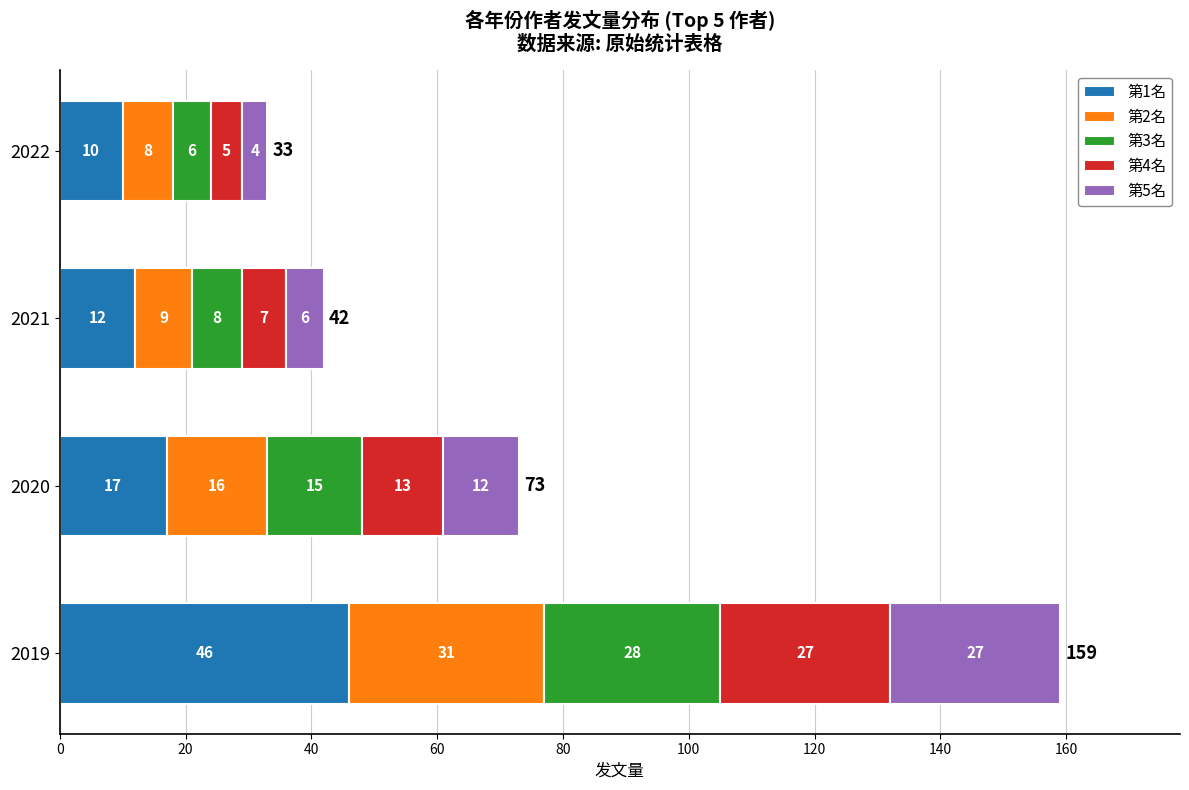

Which category has the highest value in the 第1名 series?

2019